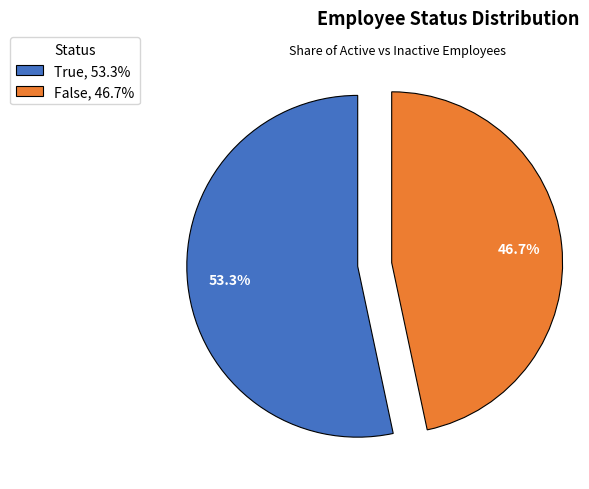

How many slices are in this pie chart?

2